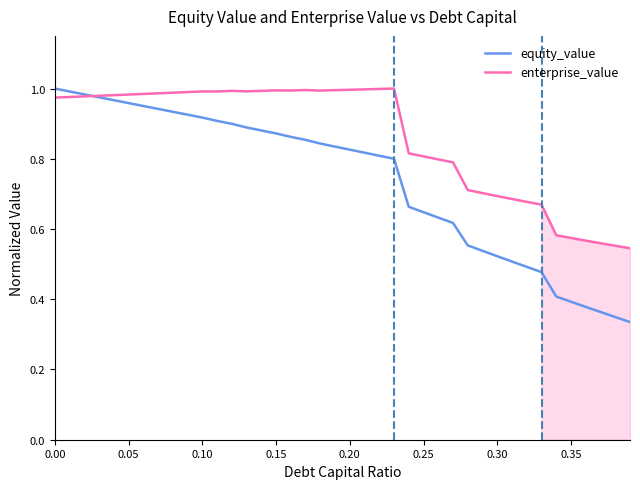

How many times do equity_value and enterprise_value cross each other?

1